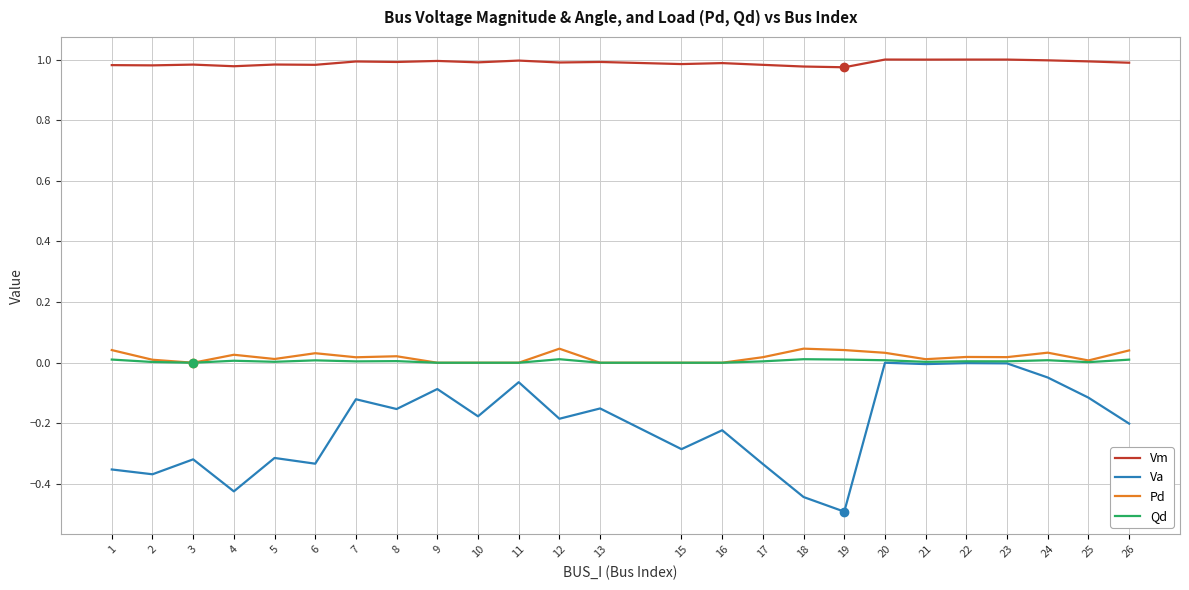

At which category does the chart reach its minimum across all series?

19